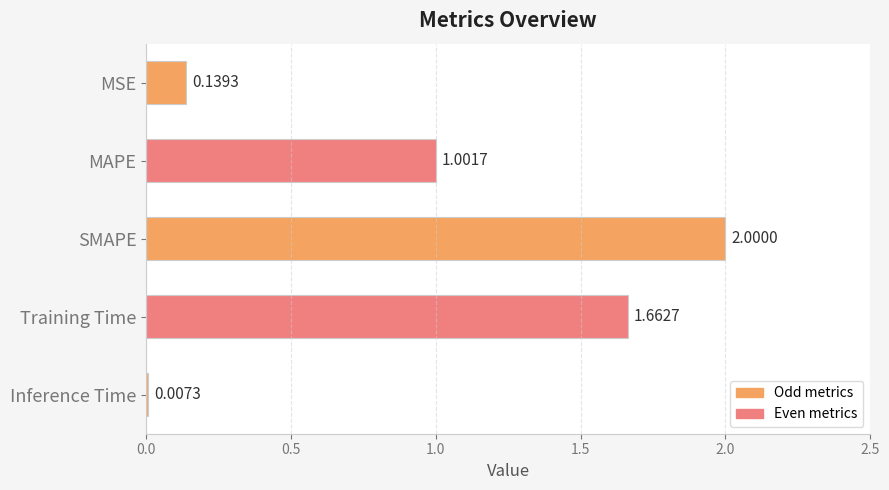

What is the sum of all values?

4.8